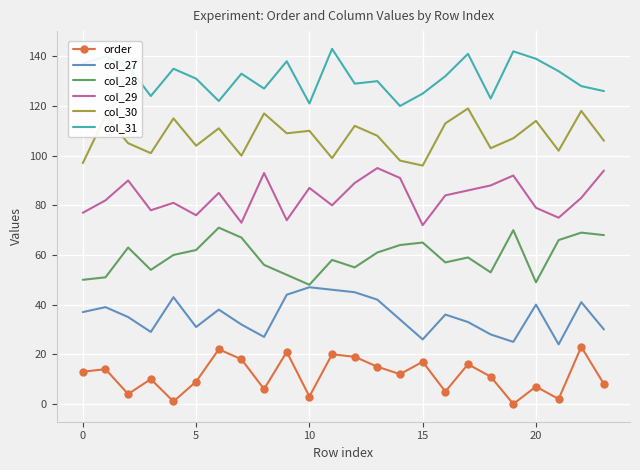

True or false: col_31 and col_29 intersect in this chart.

False